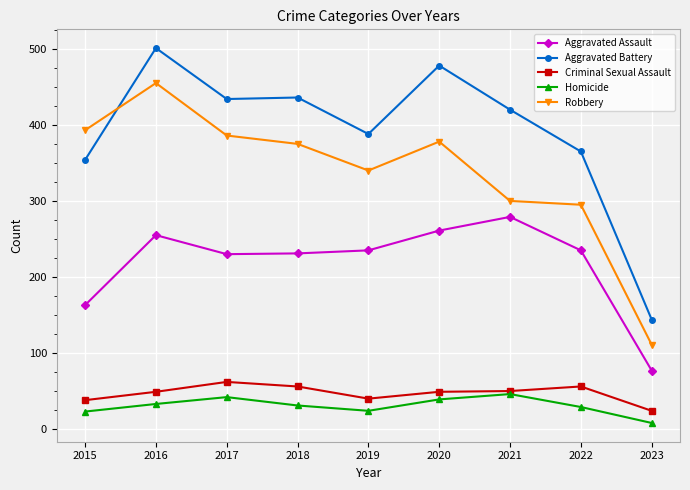

What are all the series names shown in the legend?

Aggravated Assault, Aggravated Battery, Criminal Sexual Assault, Homicide, Robbery